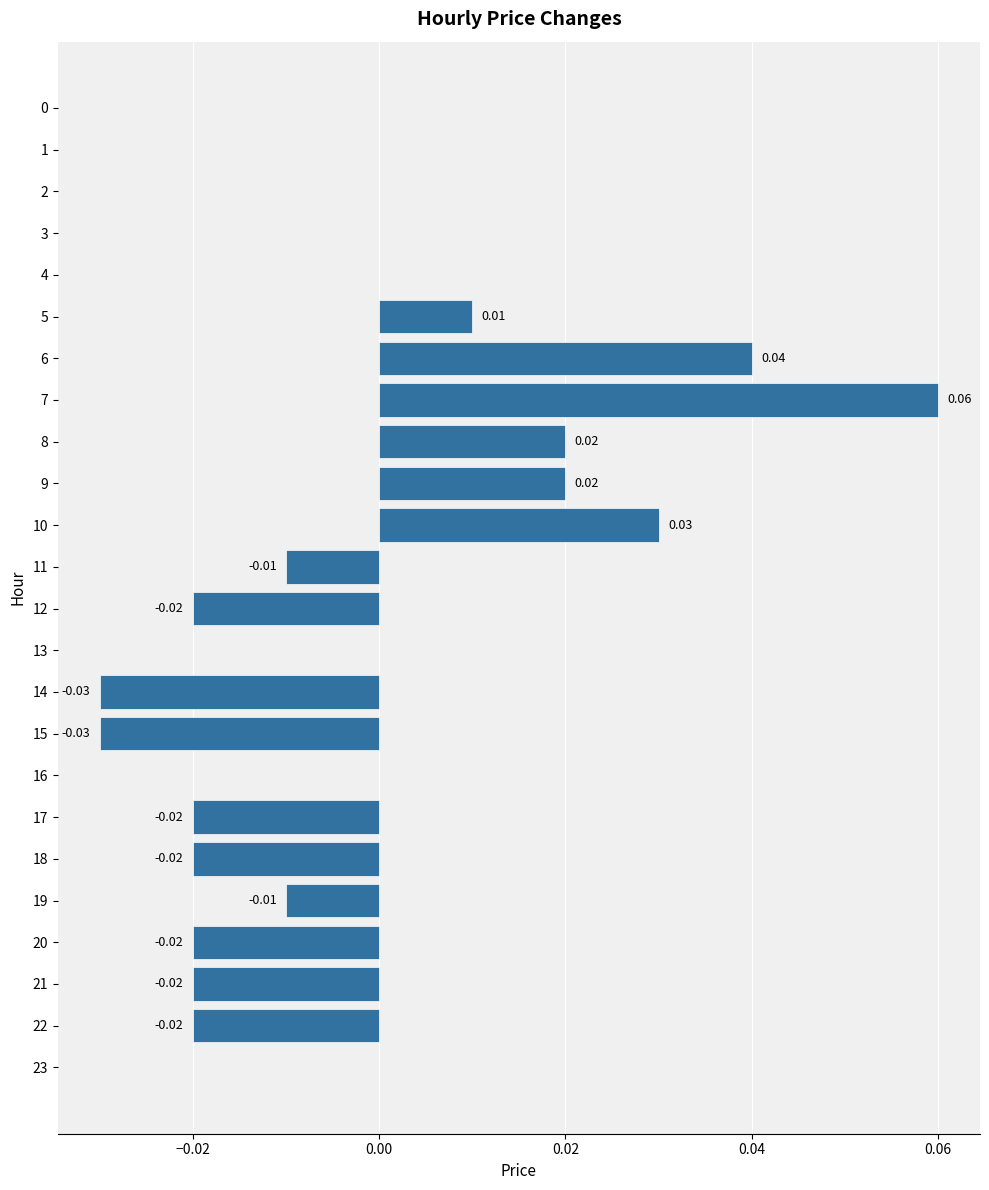

Between 1 and 6, which is larger?

6